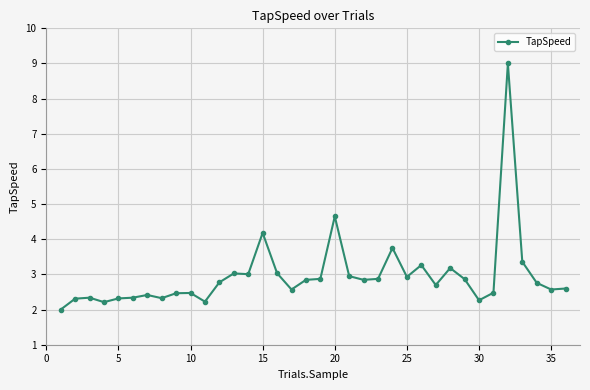

What is the greatest value displayed?

9.0